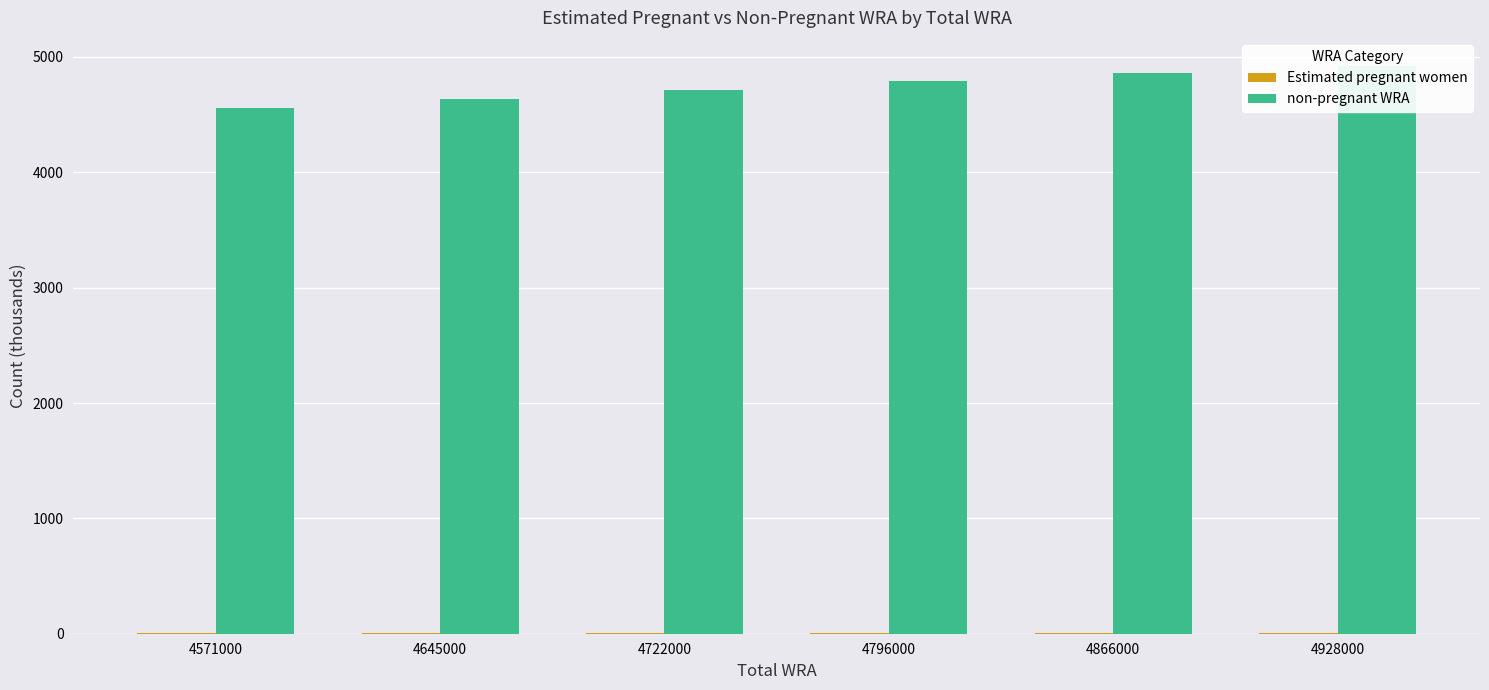

Which series has the largest total across all categories?

non-pregnant WRA